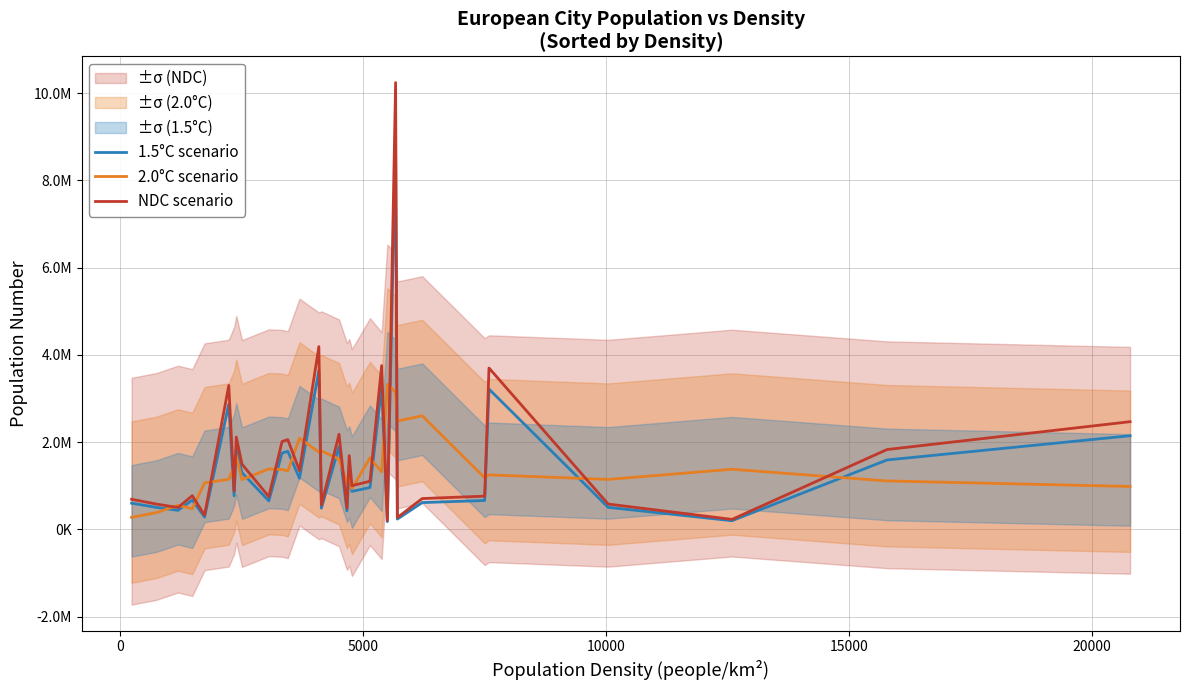

What is the maximum value for NDC scenario?

10244293.1